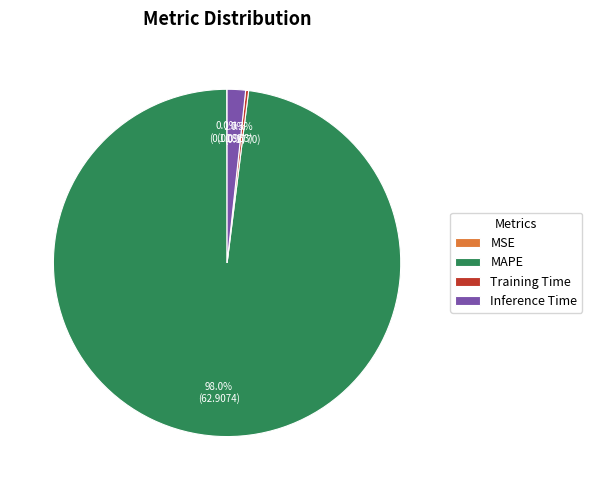

What is the total percentage of MAPE and Inference Time?

99.7%